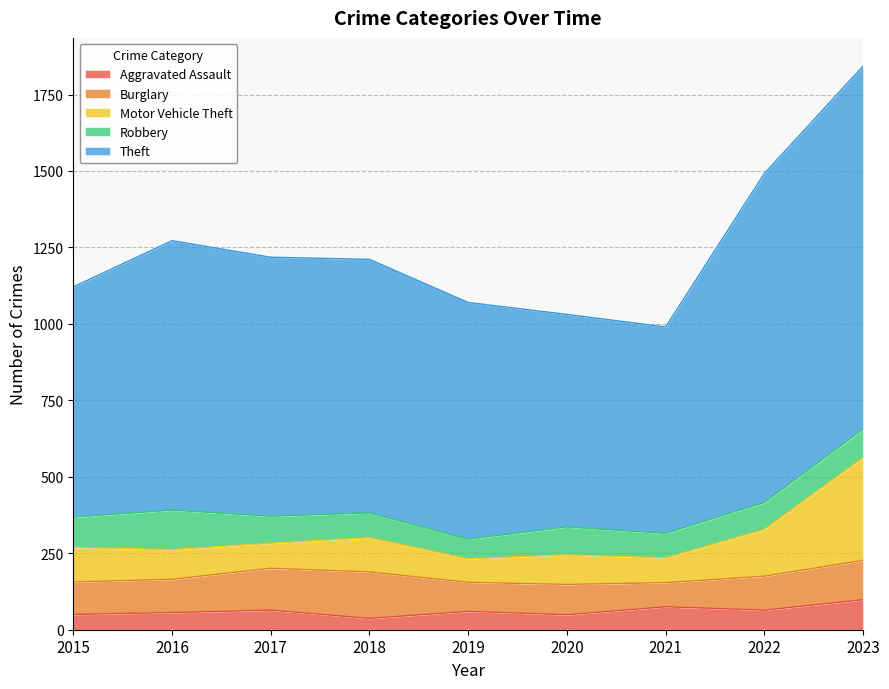

What is the difference between the Aggravated Assault values at 2018 and 2016?

19